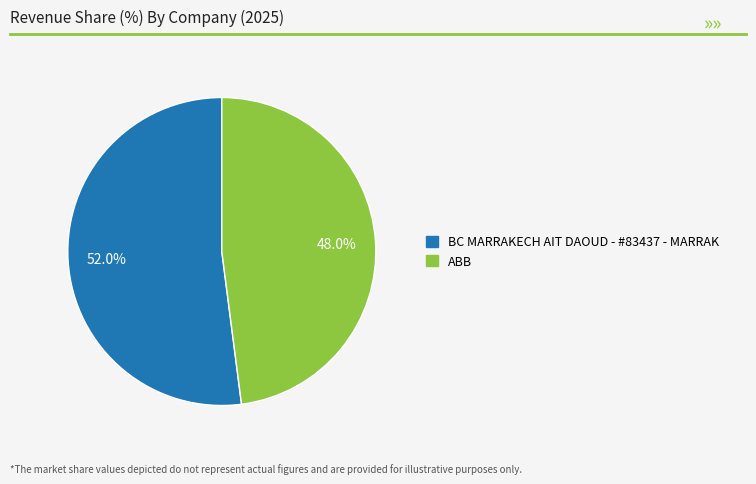

To the nearest percent, what is the combined percentage of BC MARRAKECH AIT DAOUD - #83437 - MARRAK and ABB?

100%